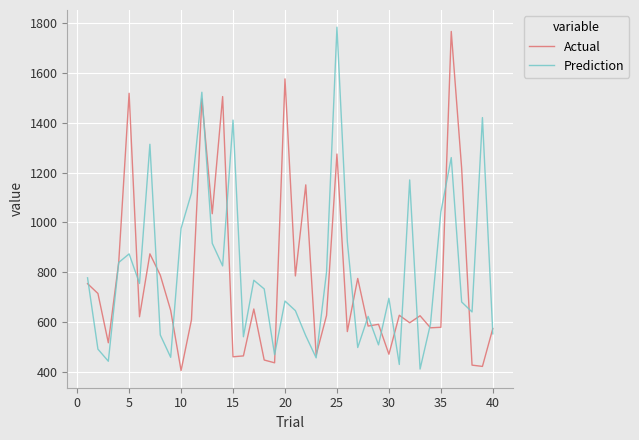

What is the maximum value shown in the chart?

1784.4